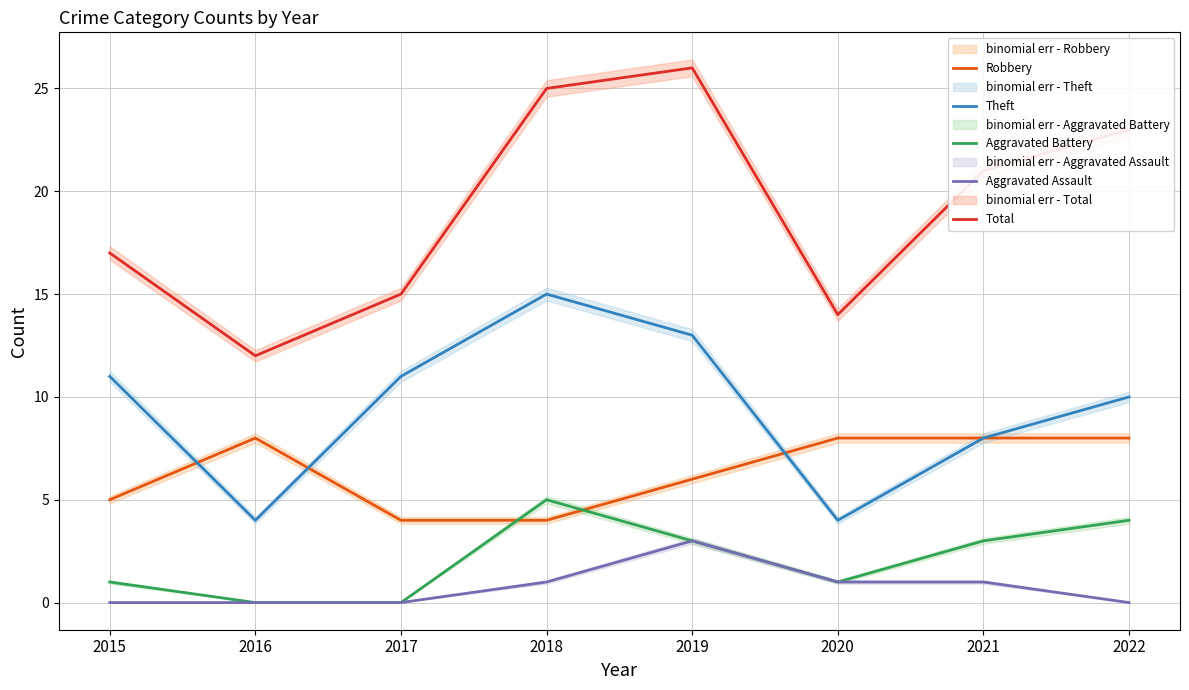

Where is Aggravated Battery nearest to the value 2?

2015